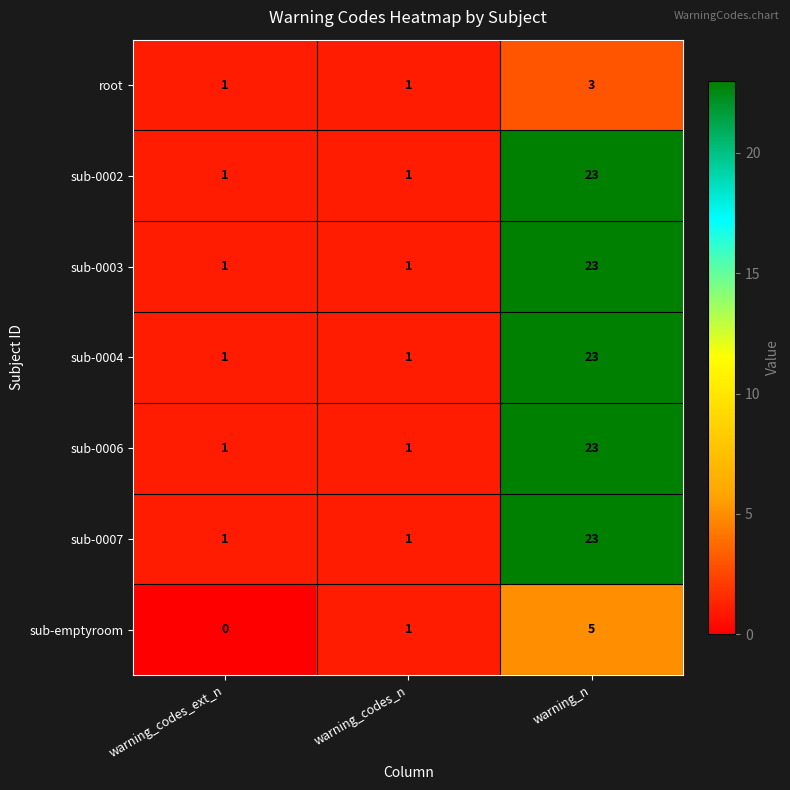

What is the spread (max minus min) of values at warning_n?

20